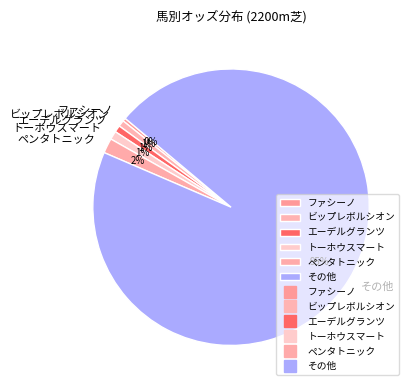

Combined, do その他 and ファシーノ account for over 50%?

Yes